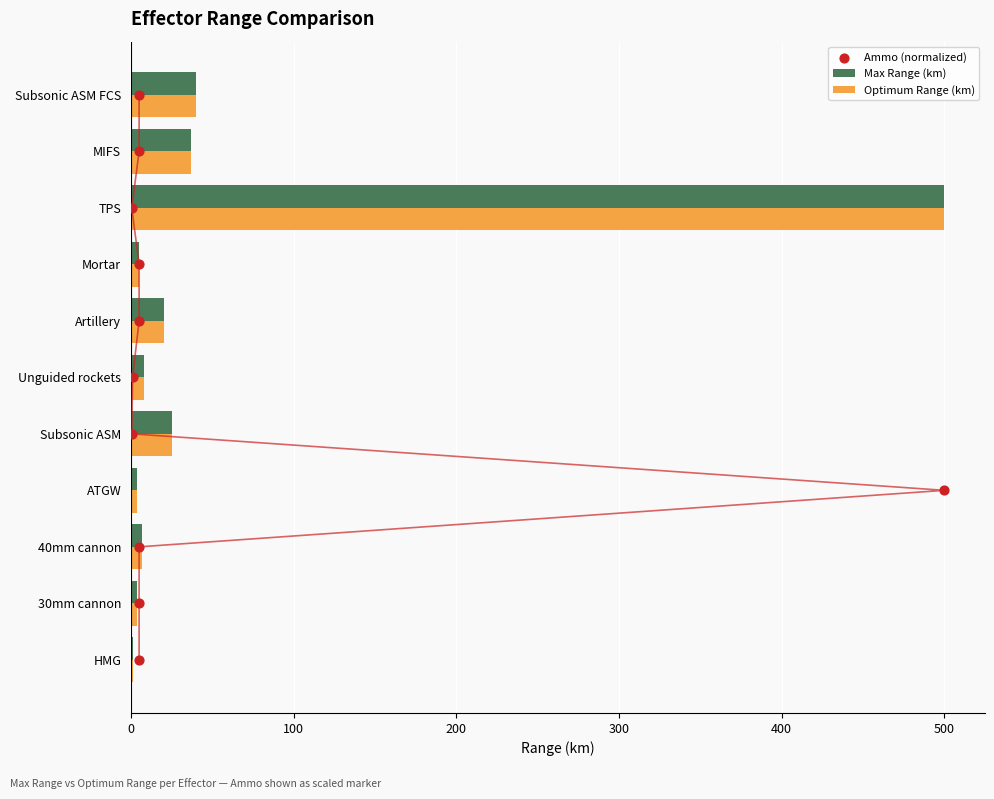

What is the total value across all series at 300?

11.0